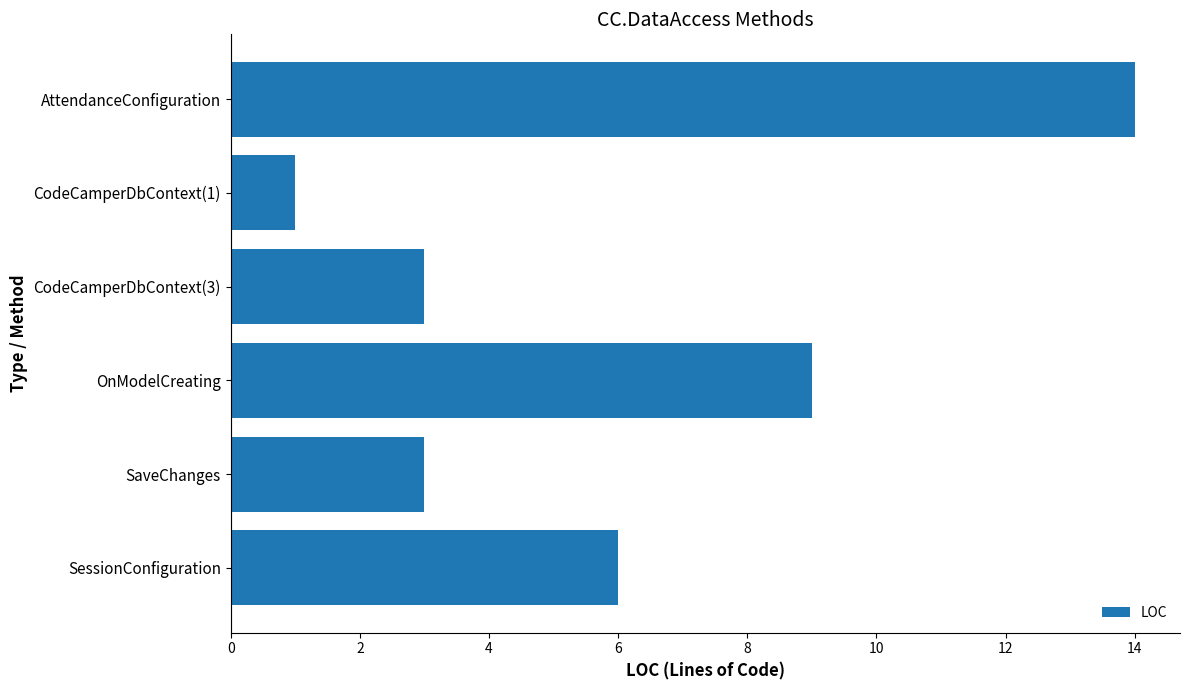

What is the difference between the maximum and second lowest values?

11